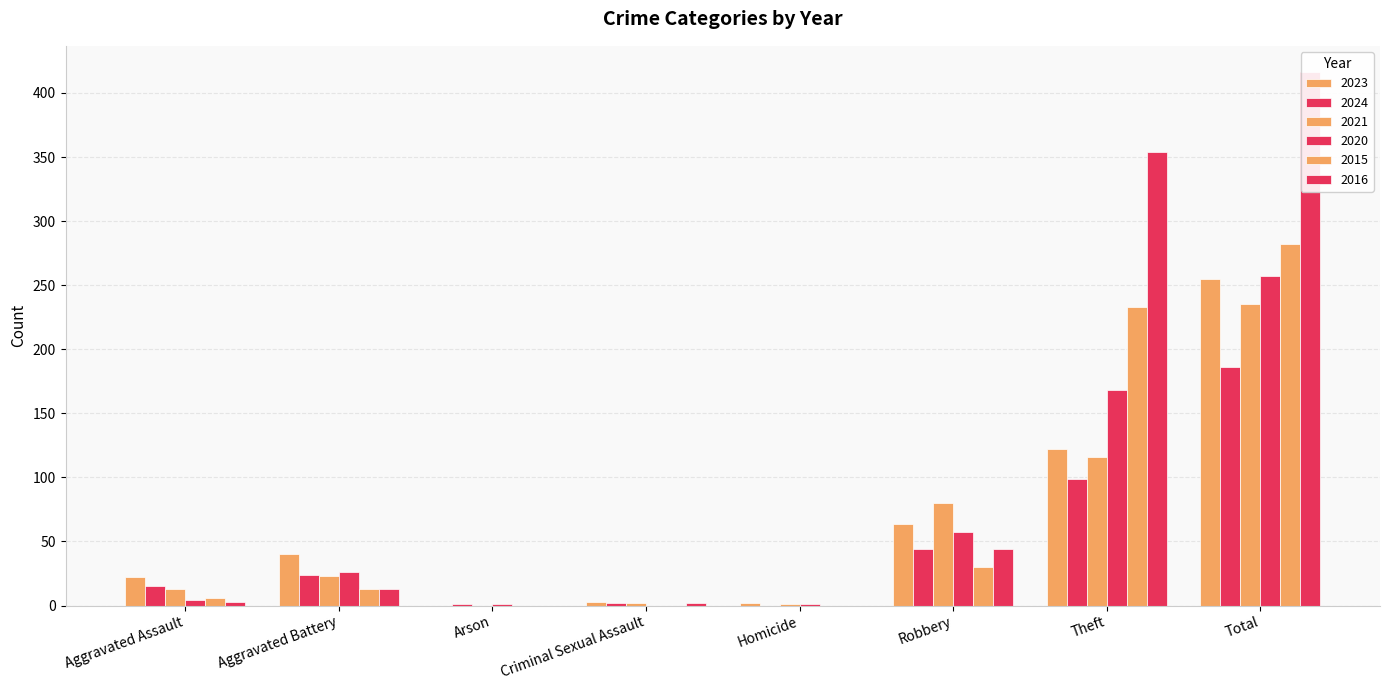

Which series has the largest total across all categories?

2016